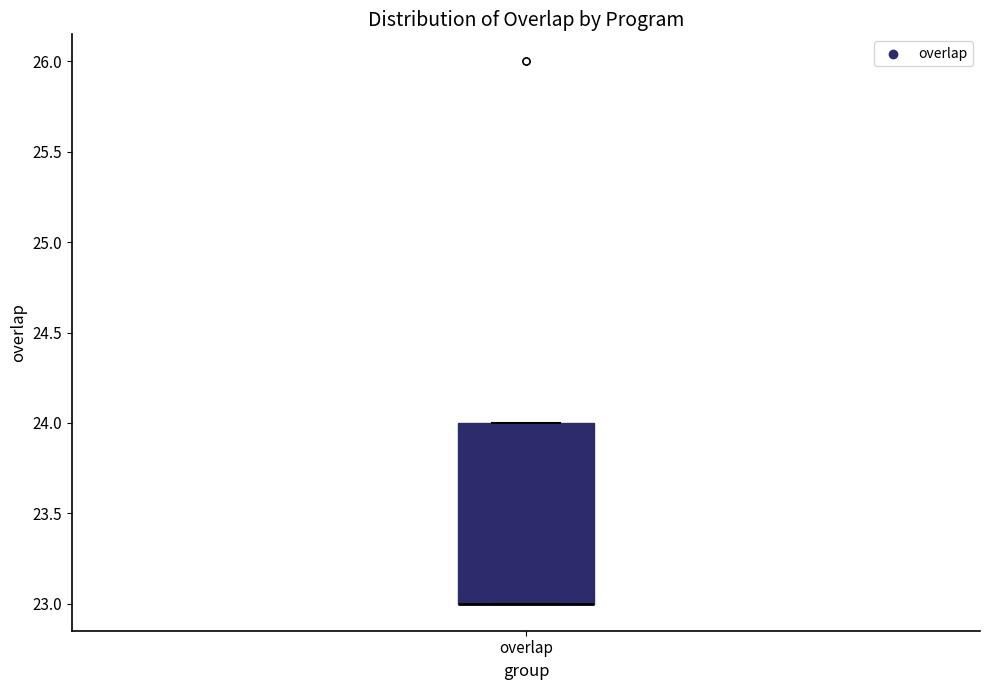

Where is the lower edge of the box for overlap on the y-axis? The values are not printed on the chart, so give them approximately, as read against the axis.

23